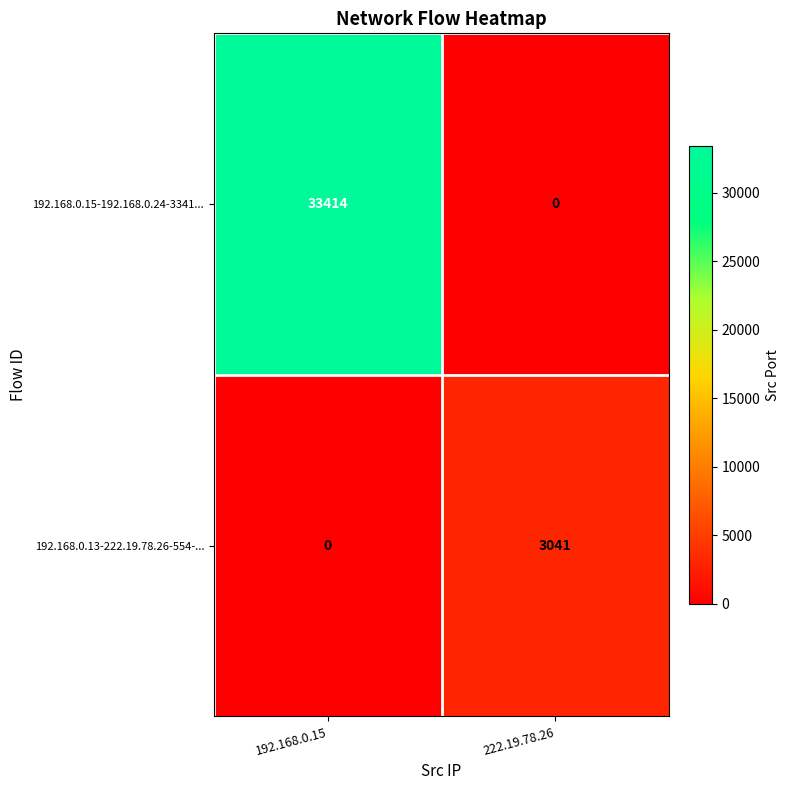

List the series in order of their overall mean, highest first.

192.168.0.15-192.168.0.24-3341..., 192.168.0.13-222.19.78.26-554-...